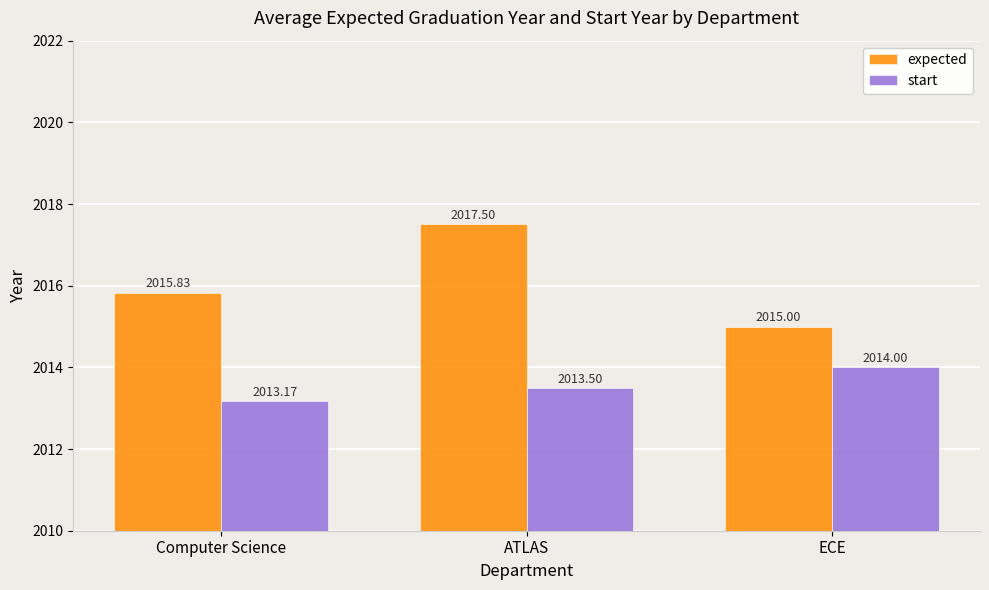

Count the expected values in the range 2015 to 2017.

2